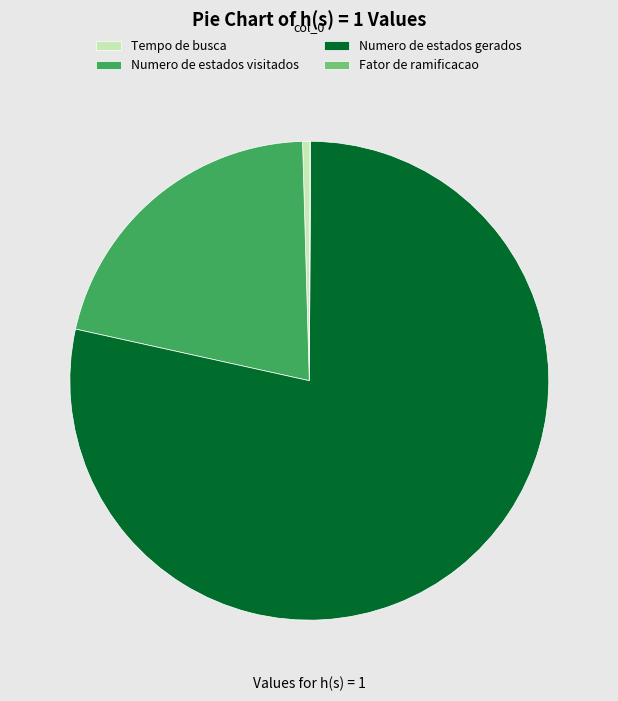

Which slice represents more than half of the pie?

Numero de estados gerados